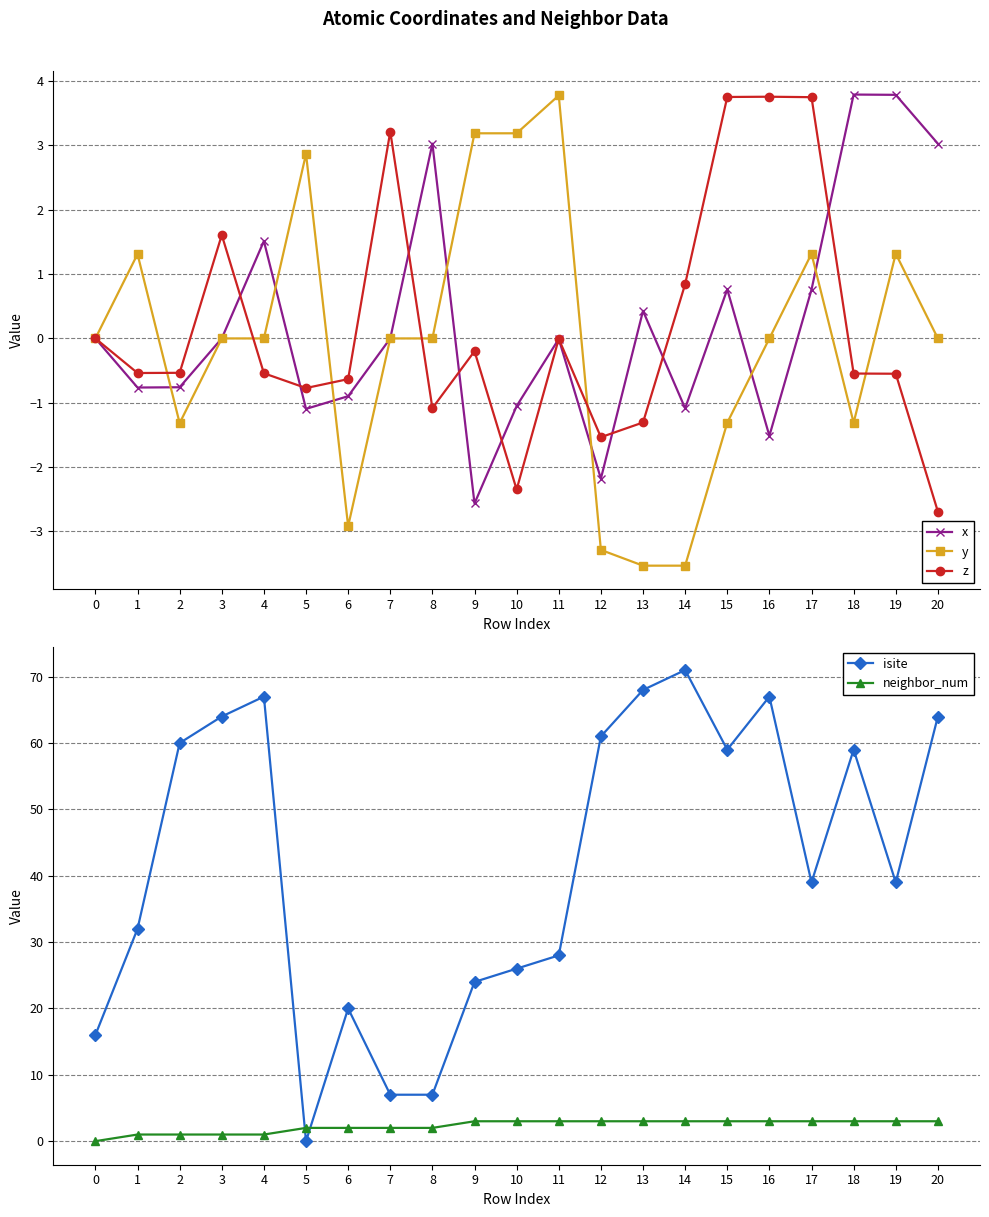

What is the average value of the neighbor_num series?

2.3